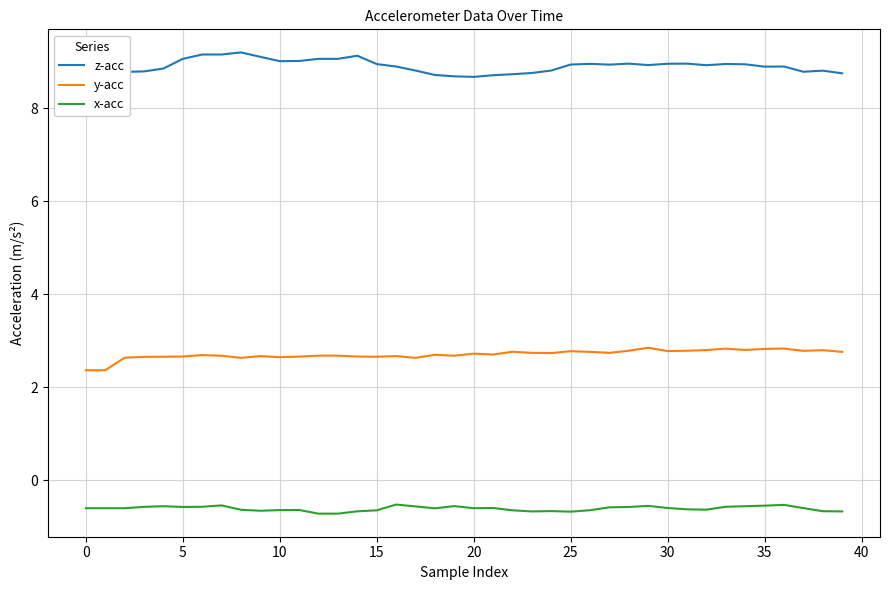

Reading right to left, what are all the values shown in this chart?

z-acc: 8.8	8.8	8.8	8.9	8.9	8.9	9.0	8.9	9.0	9.0	8.9	9.0	8.9	9.0	8.9	8.8	8.8	8.7	8.7	8.7	8.7	8.7	8.8	8.9	9.0	9.1	9.1	9.1	9.0	9.0	9.1	9.2	9.2	9.2	9.1	8.9	8.8	8.8	8.4	8.4
y-acc: 2.8	2.8	2.8	2.8	2.8	2.8	2.8	2.8	2.8	2.8	2.9	2.8	2.7	2.8	2.8	2.7	2.7	2.8	2.7	2.7	2.7	2.7	2.6	2.7	2.7	2.7	2.7	2.7	2.7	2.6	2.7	2.6	2.7	2.7	2.7	2.7	2.7	2.6	2.4	2.4
x-acc: -0.7	-0.7	-0.6	-0.5	-0.5	-0.6	-0.6	-0.6	-0.6	-0.6	-0.6	-0.6	-0.6	-0.6	-0.7	-0.7	-0.7	-0.6	-0.6	-0.6	-0.6	-0.6	-0.6	-0.5	-0.6	-0.7	-0.7	-0.7	-0.6	-0.6	-0.7	-0.6	-0.5	-0.6	-0.6	-0.6	-0.6	-0.6	-0.6	-0.6